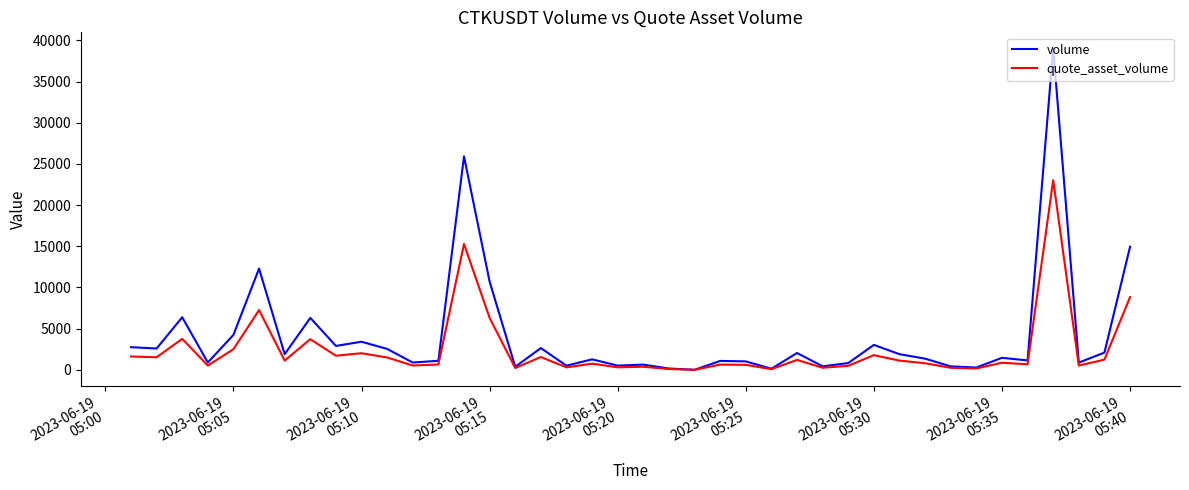

What are all the series names shown in the legend?

volume, quote_asset_volume